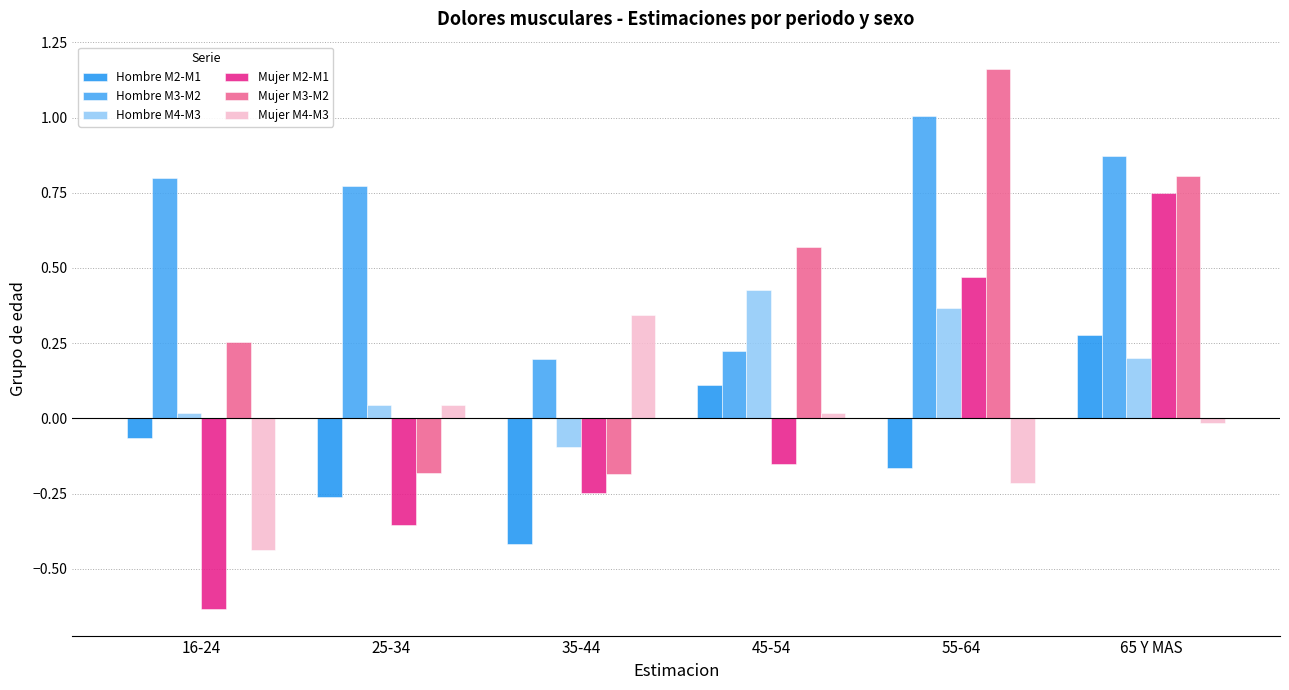

Which series changed the most between 16-24 and 25-34?

Mujer M4-M3